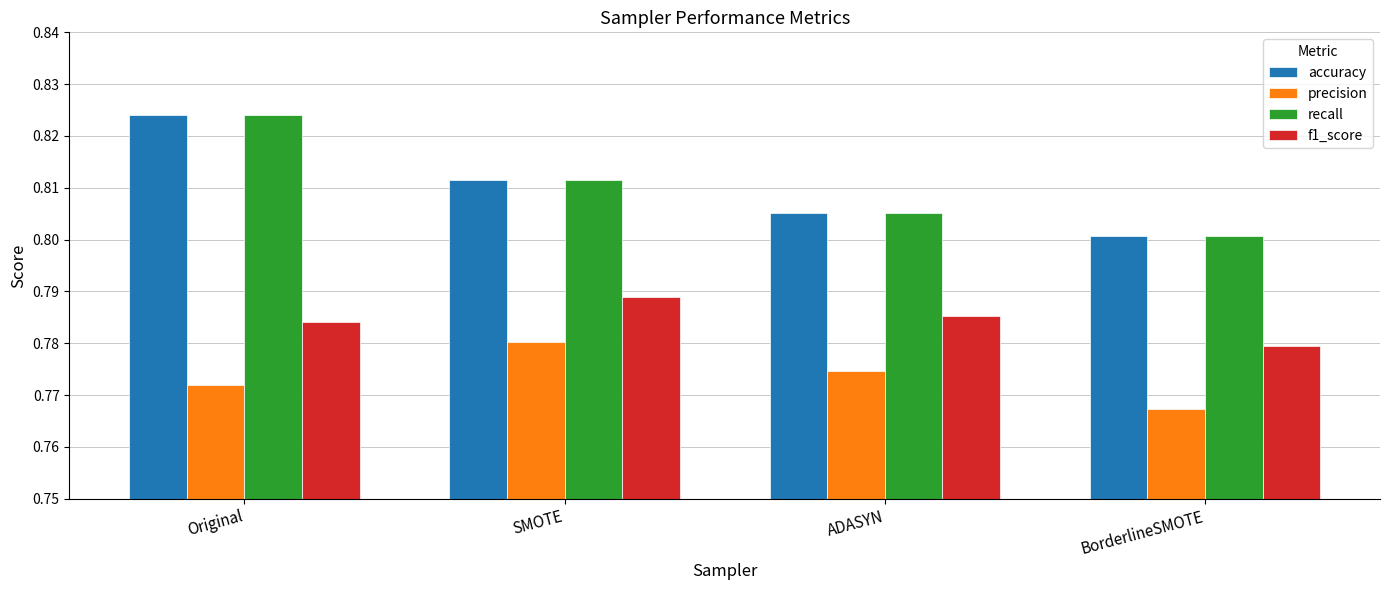

What is the sum of the precision values at SMOTE and BorderlineSMOTE?

1.5